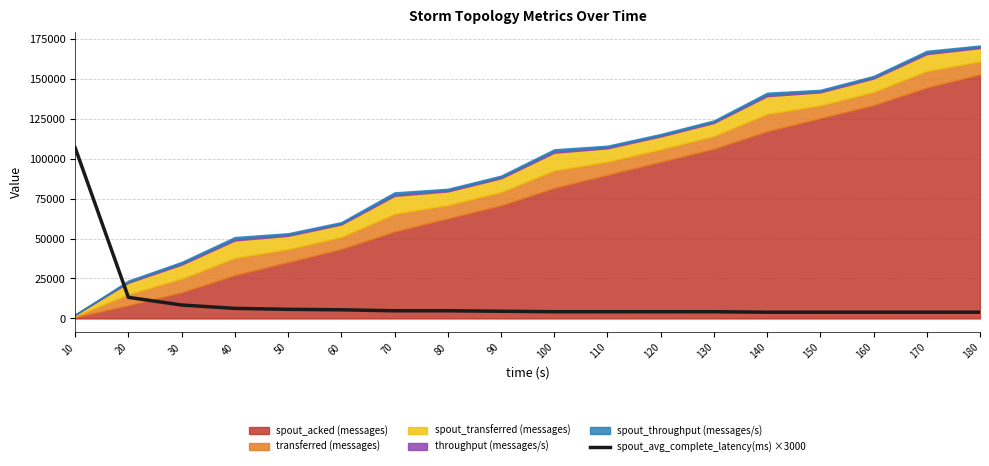

The chart shows a value of 3900.0 at 180. True or false?

True